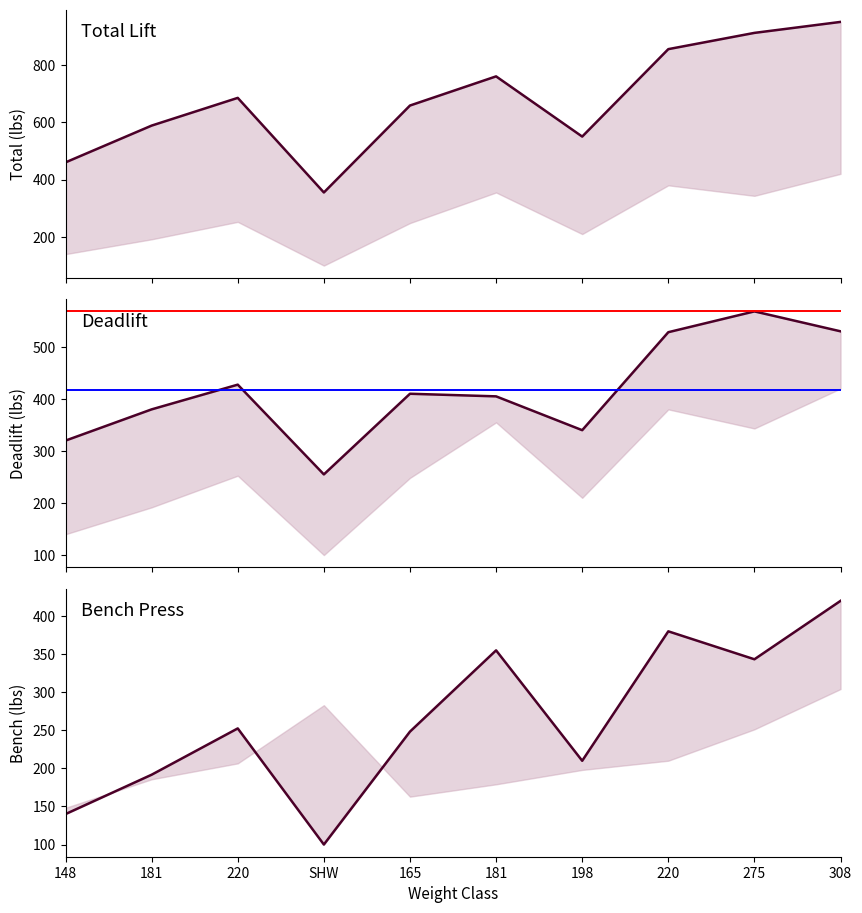

What is the label of the 8th point from the right?

220